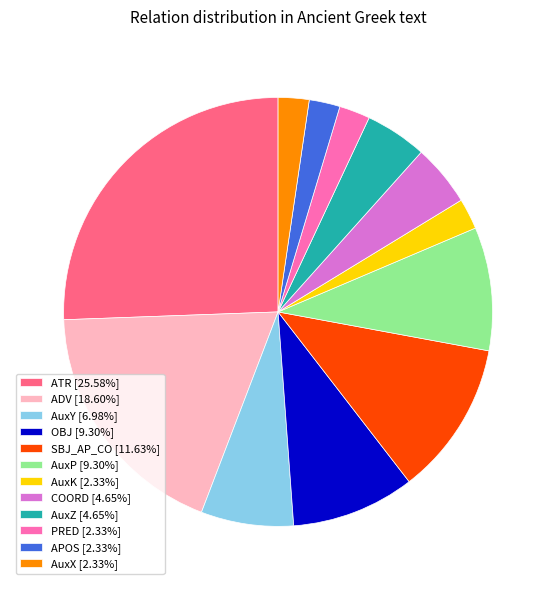

Which category has the biggest portion of the pie?

ATR